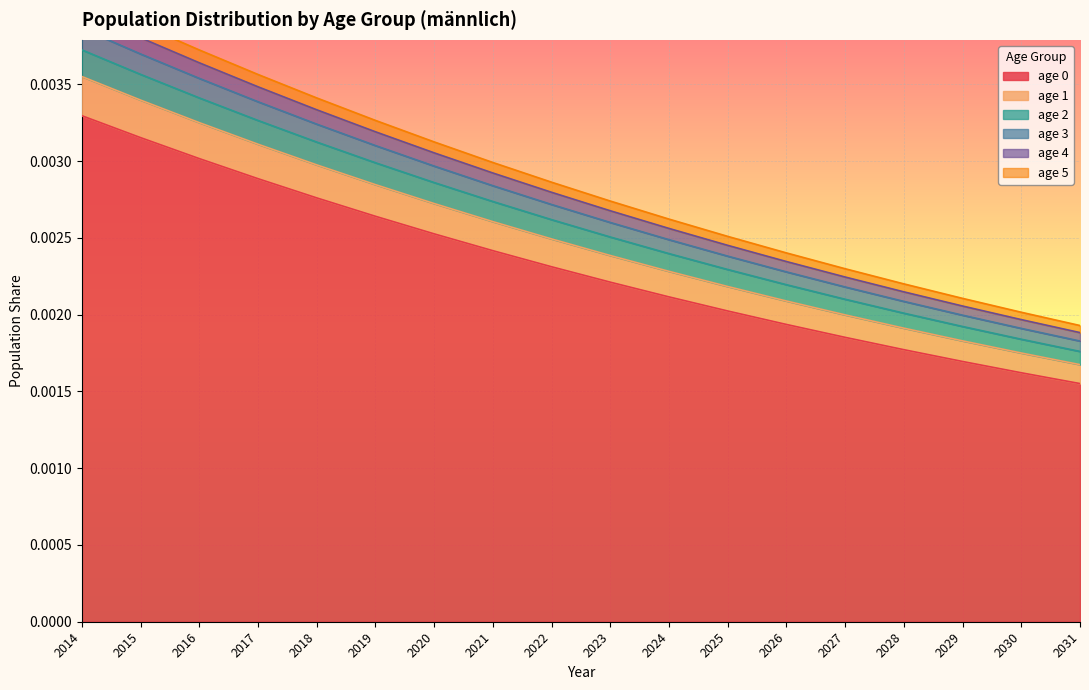

List the labels in order of age 4 value, largest first.

2014, 2015, 2016, 2017, 2018, 2019, 2020, 2021, 2022, 2023, 2024, 2025, 2026, 2027, 2028, 2029, 2030, 2031